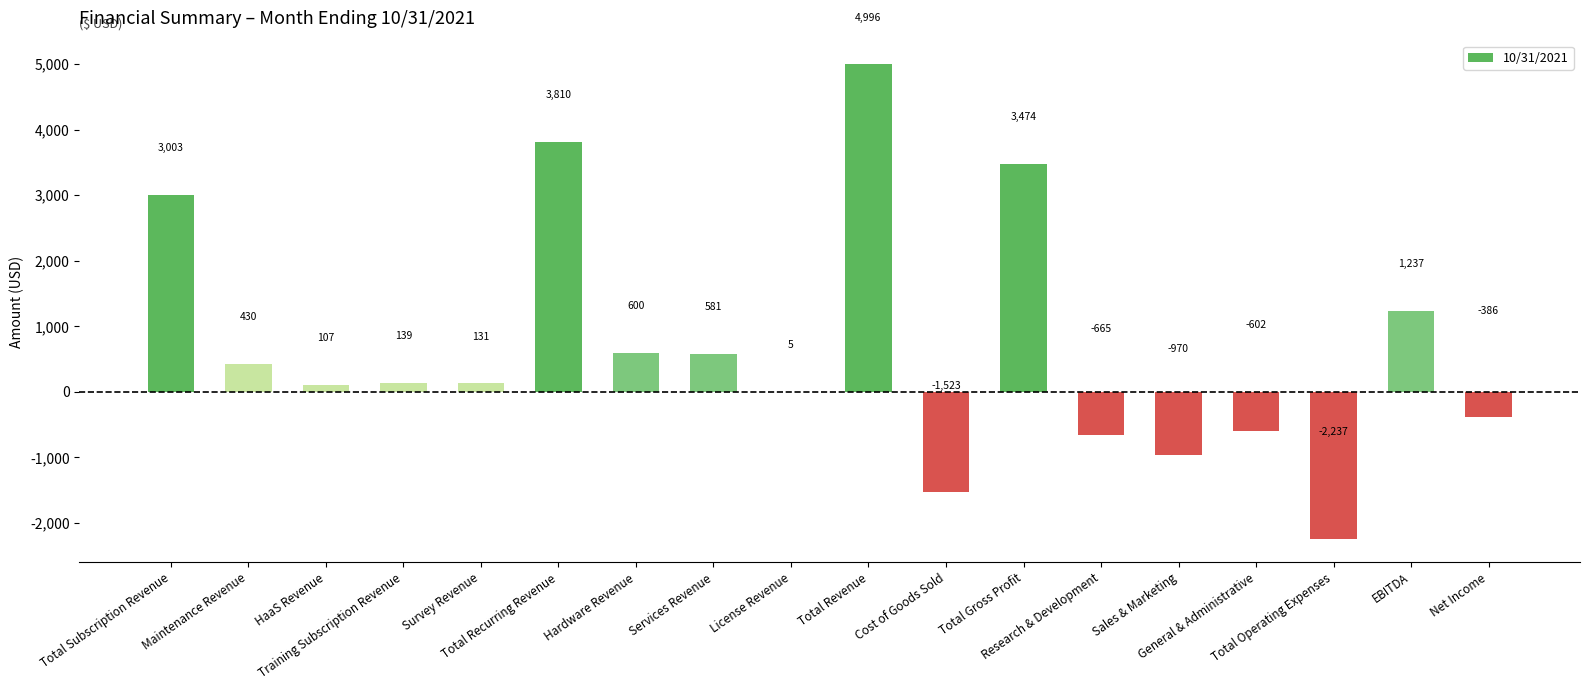

True or false: the data shows 752 at EBITDA.

False